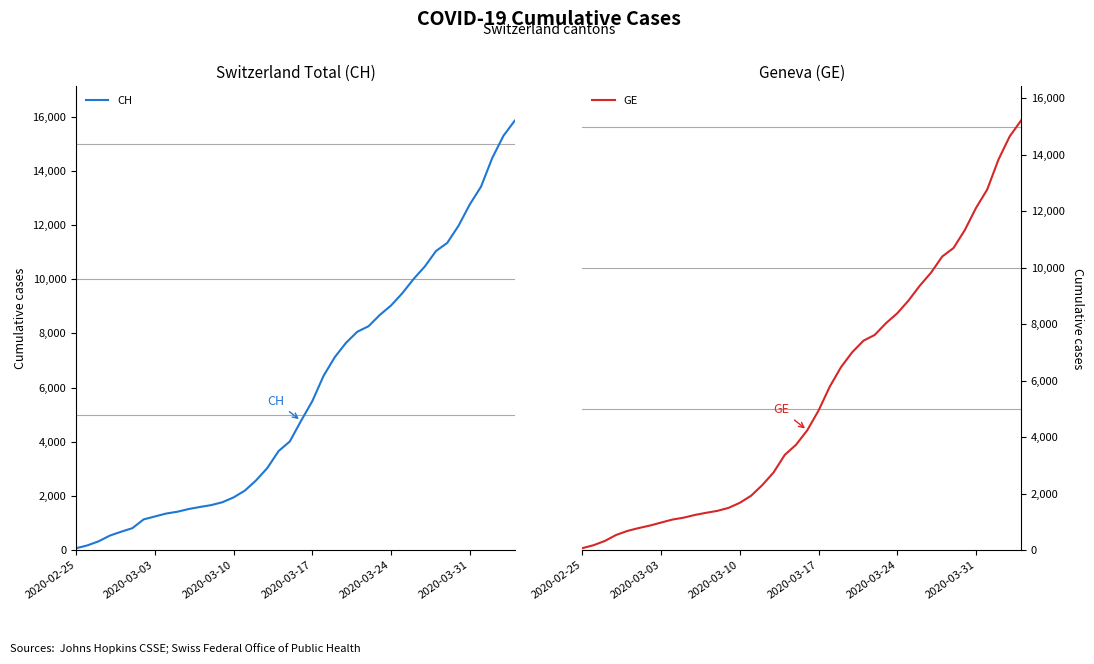

At 34, list the series in order from largest to smallest.

CH, GE